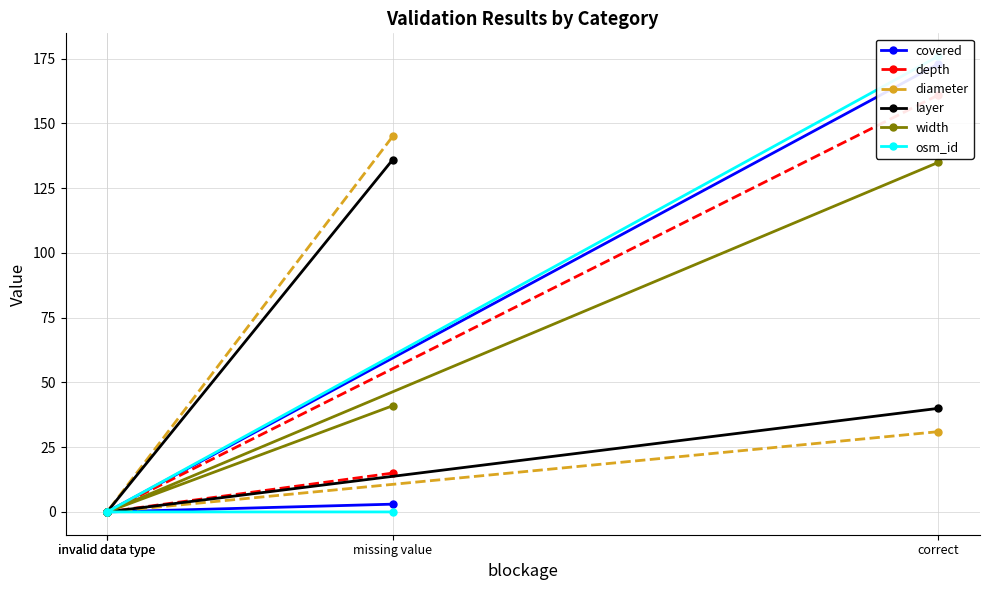

Rank the series by their maximum value, from lowest to highest.

width, layer, diameter, depth, covered, osm_id